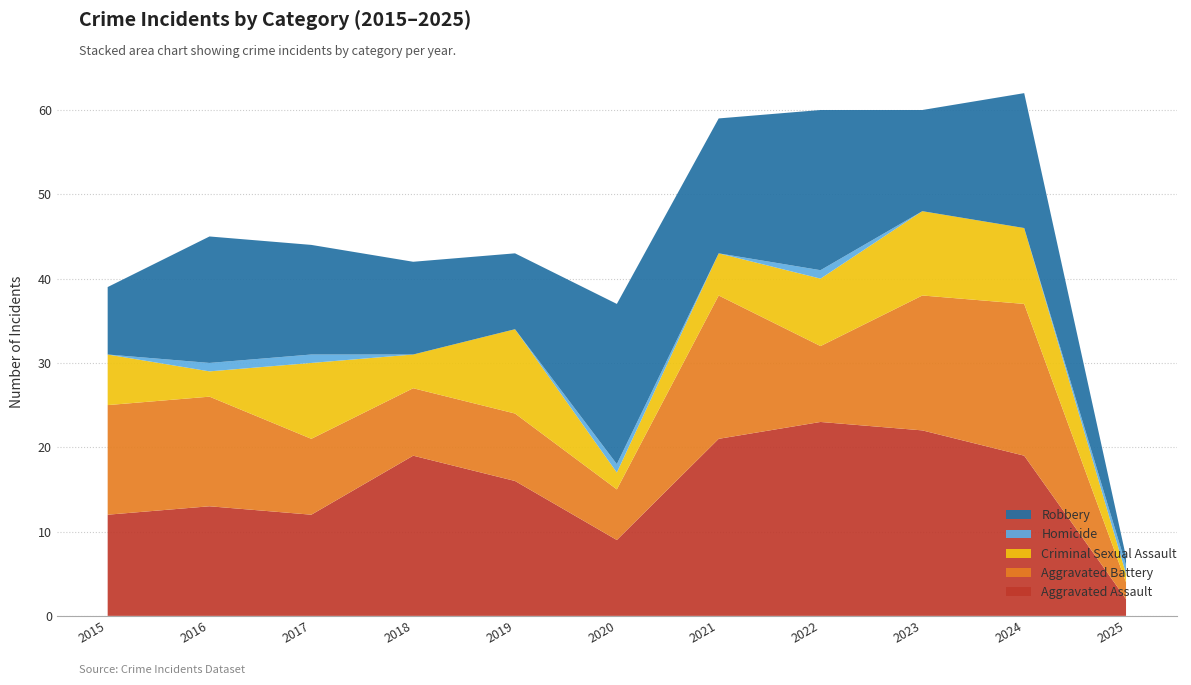

Reading right to left, what are all the values shown in this chart?

Aggravated Assault: 2025=2	2024=19	2023=22	2022=23	2021=21	2020=9	2019=16	2018=19	2017=12	2016=13	2015=12
Aggravated Battery: 2025=2	2024=18	2023=16	2022=9	2021=17	2020=6	2019=8	2018=8	2017=9	2016=13	2015=13
Criminal Sexual Assault: 2025=1	2024=9	2023=10	2022=8	2021=5	2020=2	2019=10	2018=4	2017=9	2016=3	2015=6
Homicide: 2025=1	2024=0	2023=0	2022=1	2021=0	2020=1	2019=0	2018=0	2017=1	2016=1	2015=0
Robbery: 2025=1	2024=16	2023=12	2022=19	2021=16	2020=19	2019=9	2018=11	2017=13	2016=15	2015=8